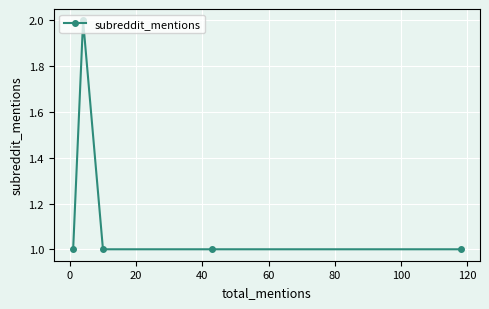

True or false: there are more than 0 points higher than both neighbors.

True